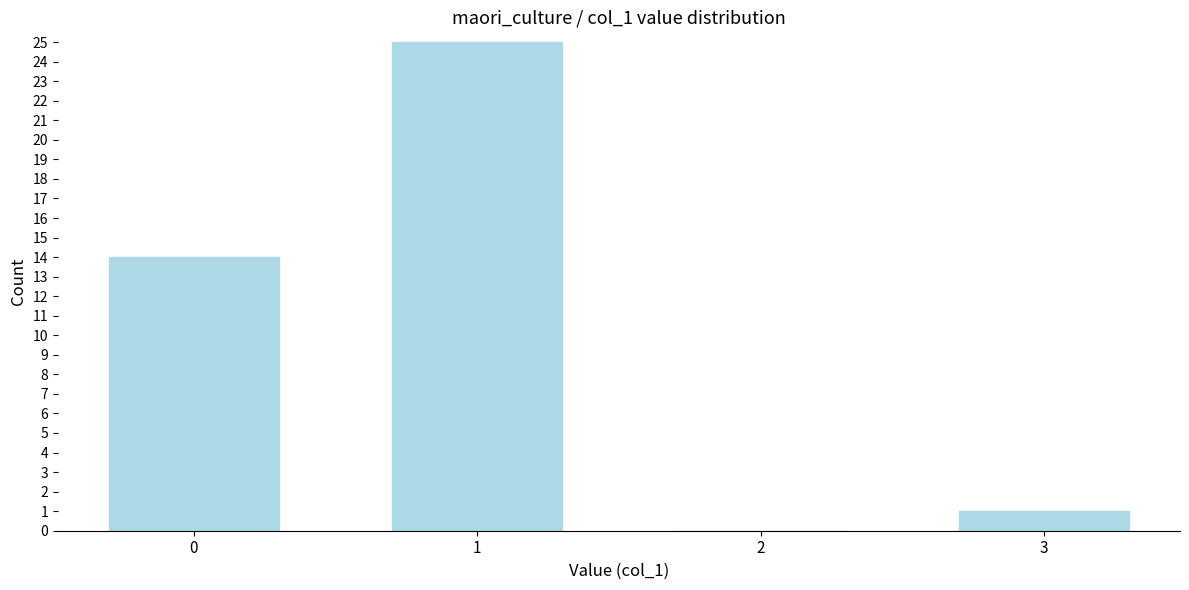

What is the sum of all values?

40